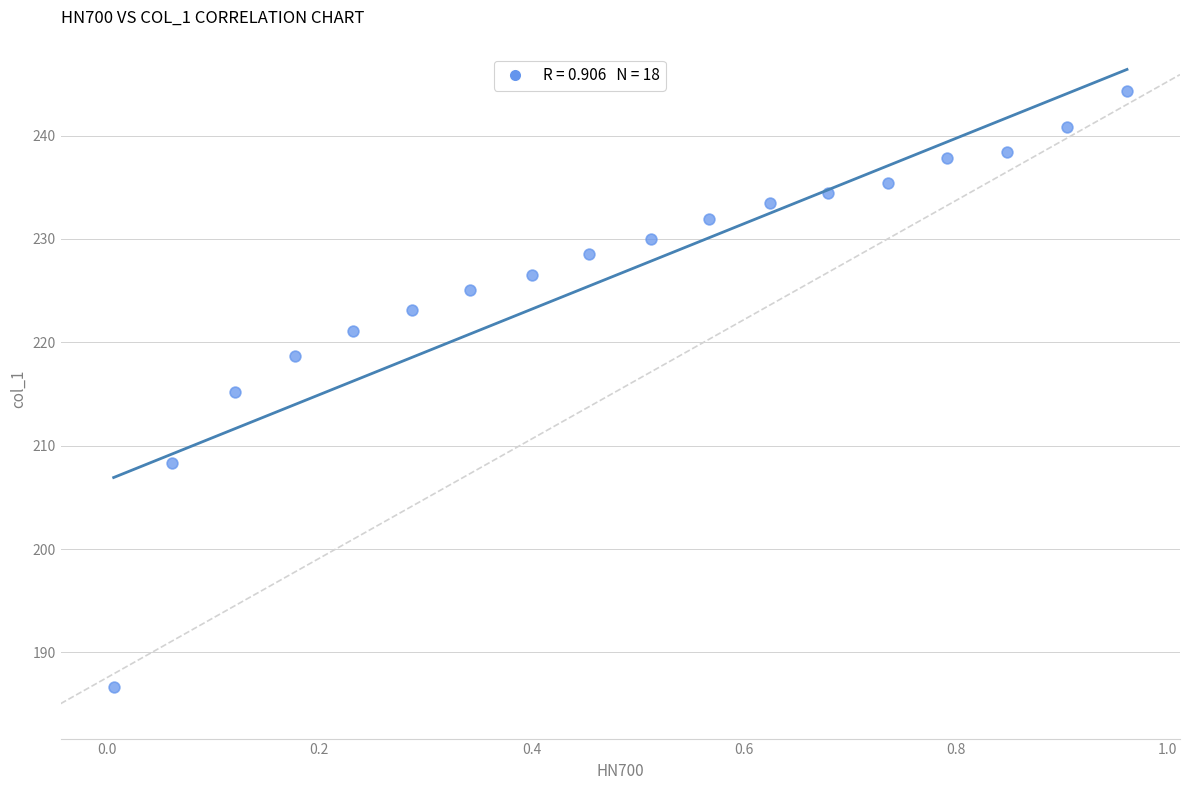

What is the range of X values (max minus min)?

1.0